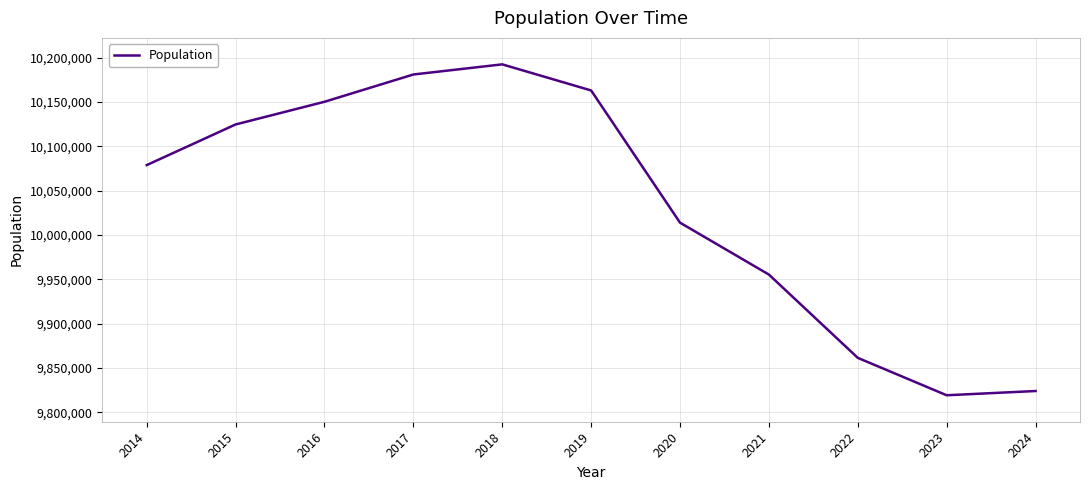

Where is the first local minimum?

2023